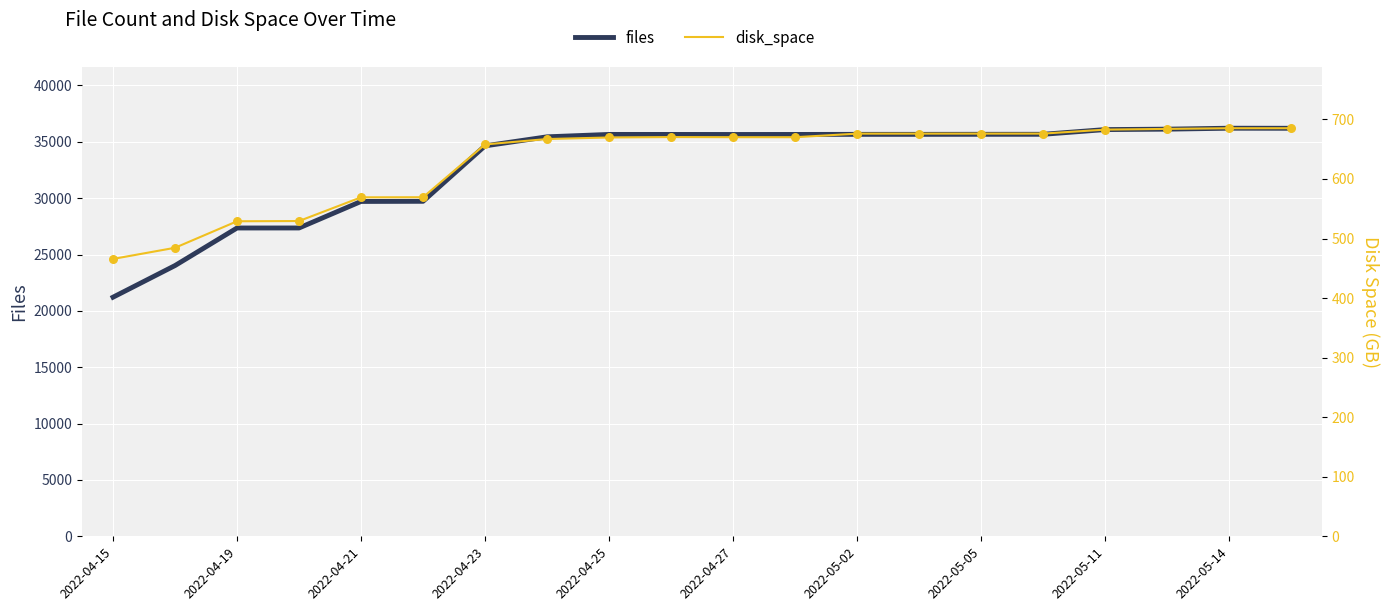

Which series contains the lowest Y value?

disk_space